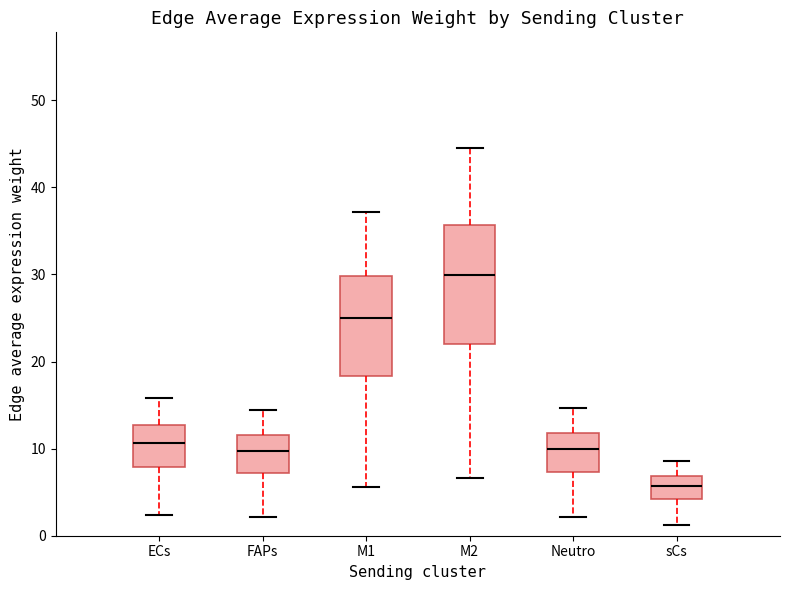

Comparing the boxes themselves (not the whiskers), which one is the tallest?

M2